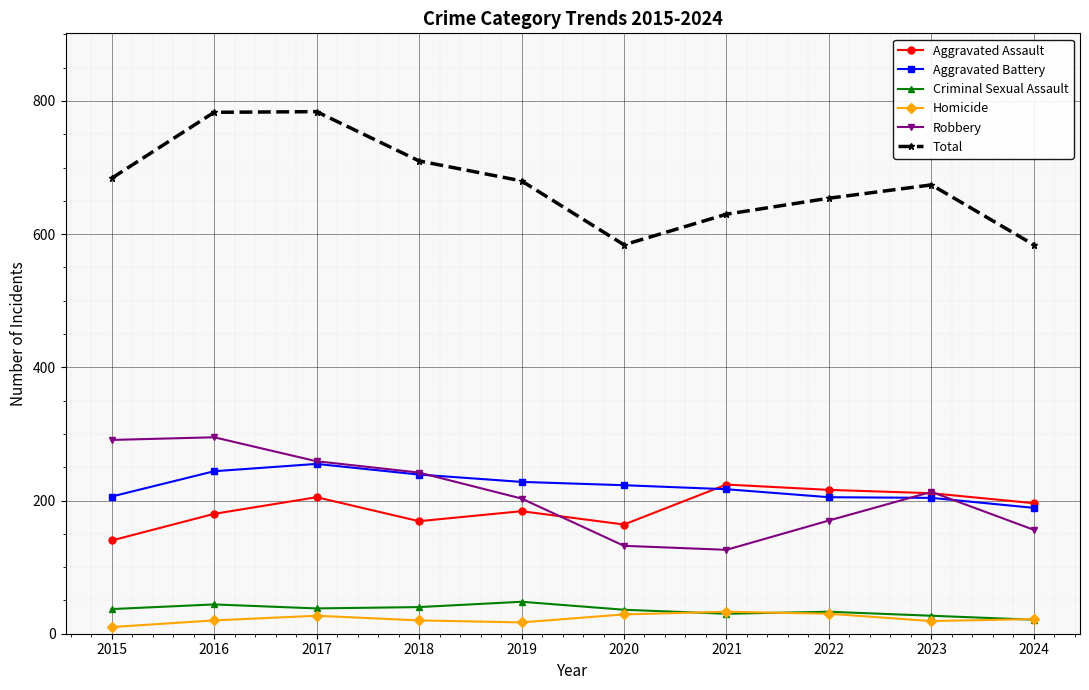

What is the average value of the Total series?

677